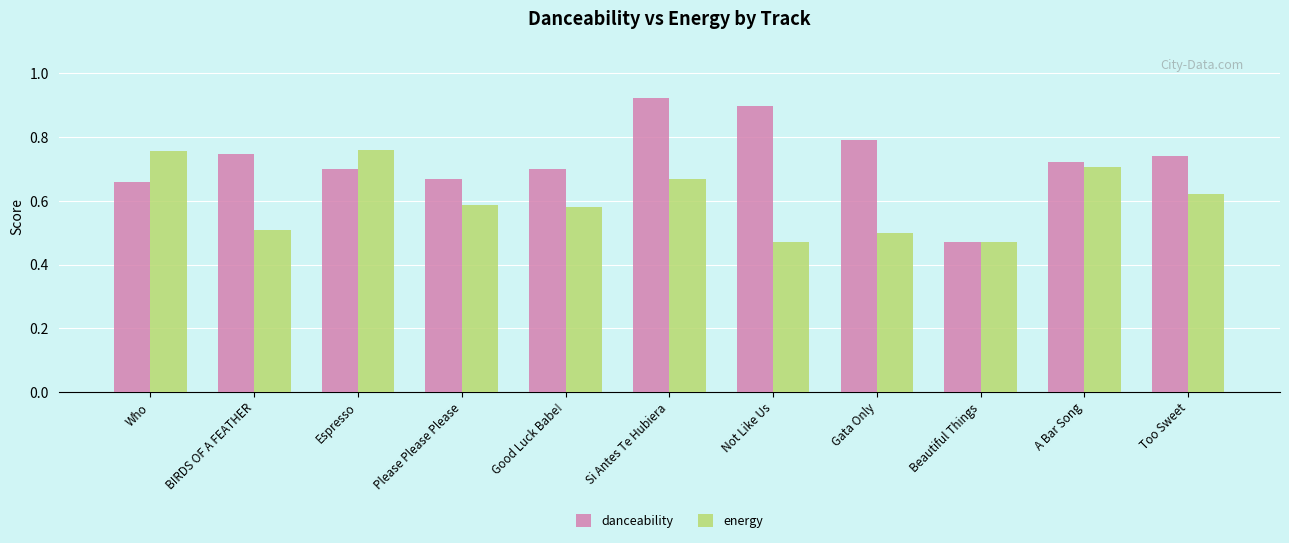

Count the danceability values in the range 0 to 1.

11